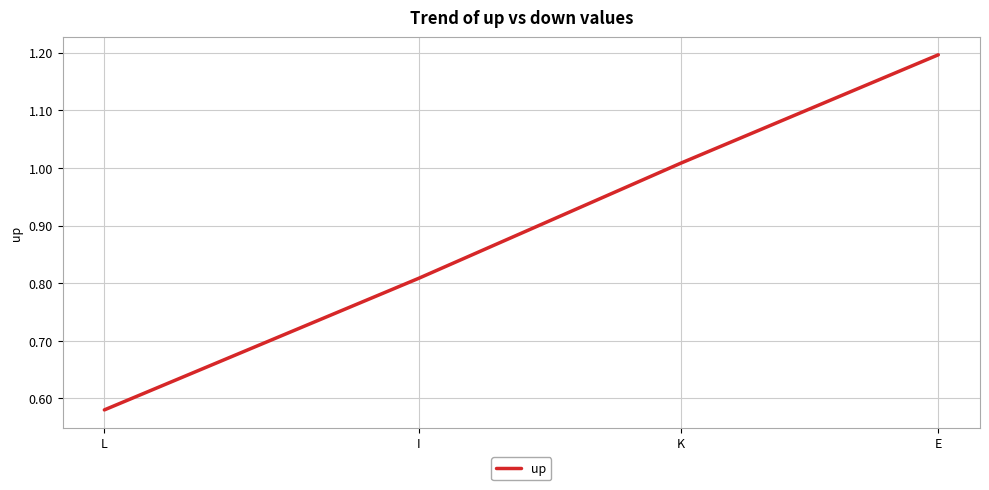

What is the maximum value shown in the chart?

1.2